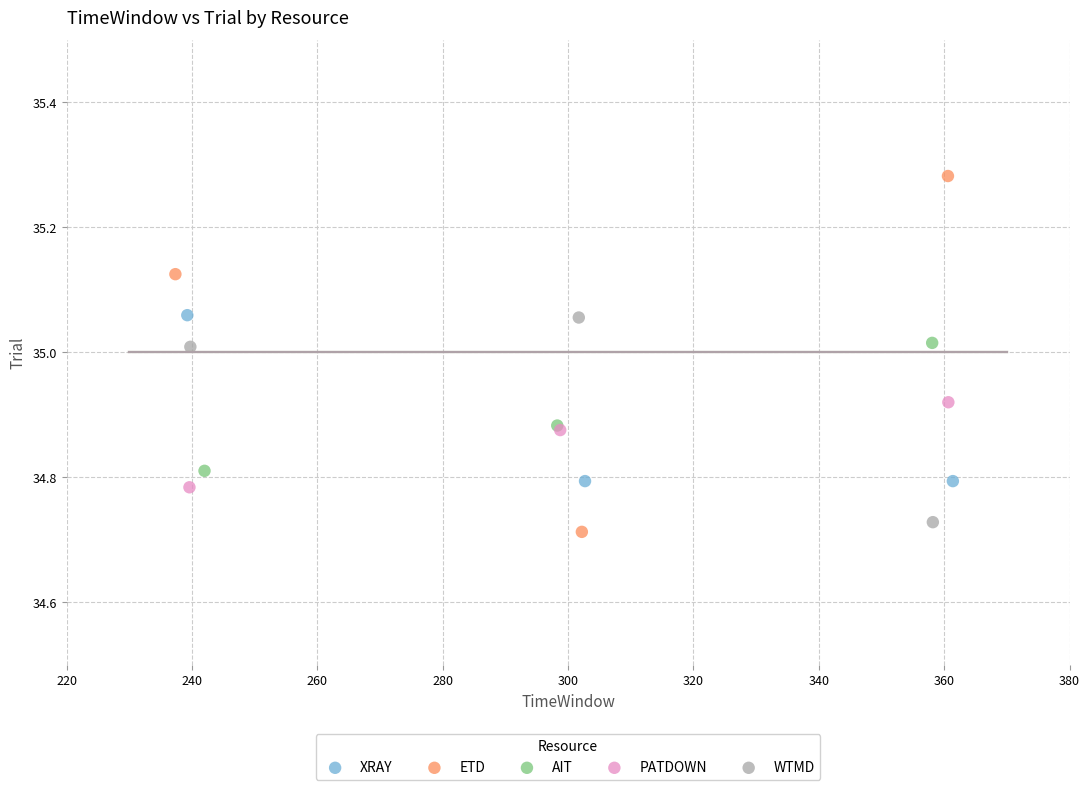

Which series has the widest spread of Y values?

ETD